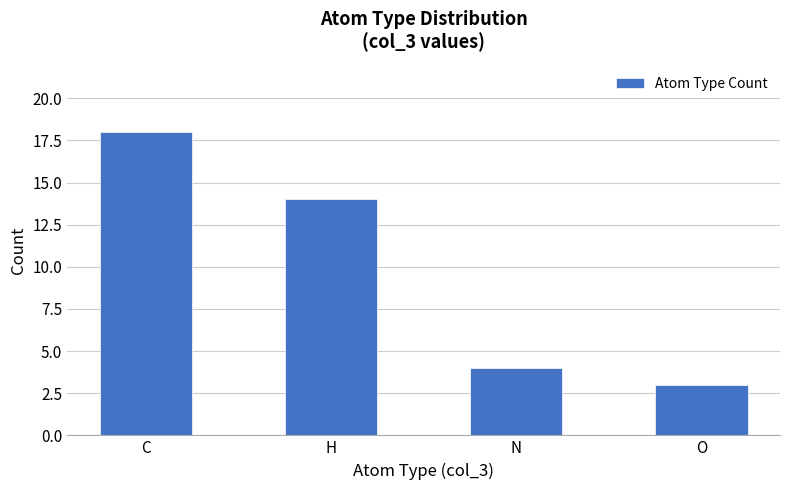

What is the greatest value displayed?

18